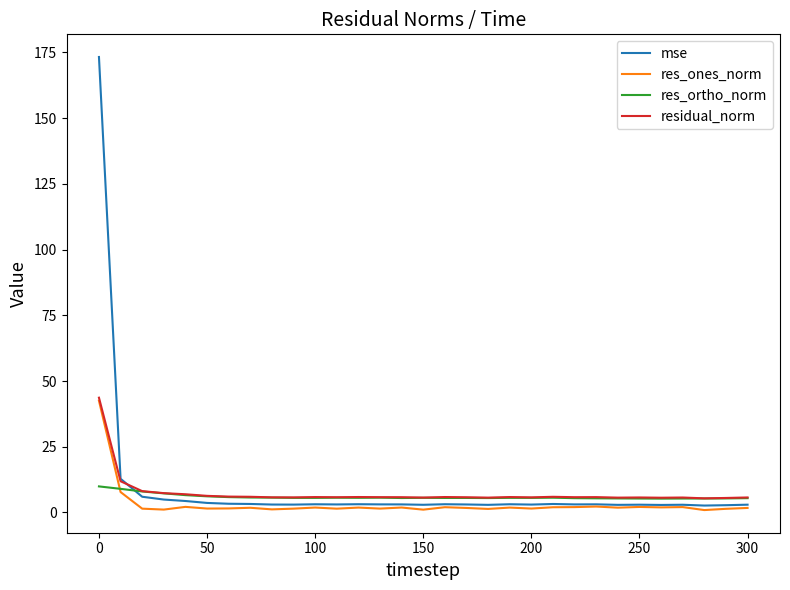

What is the greatest value displayed?

173.3